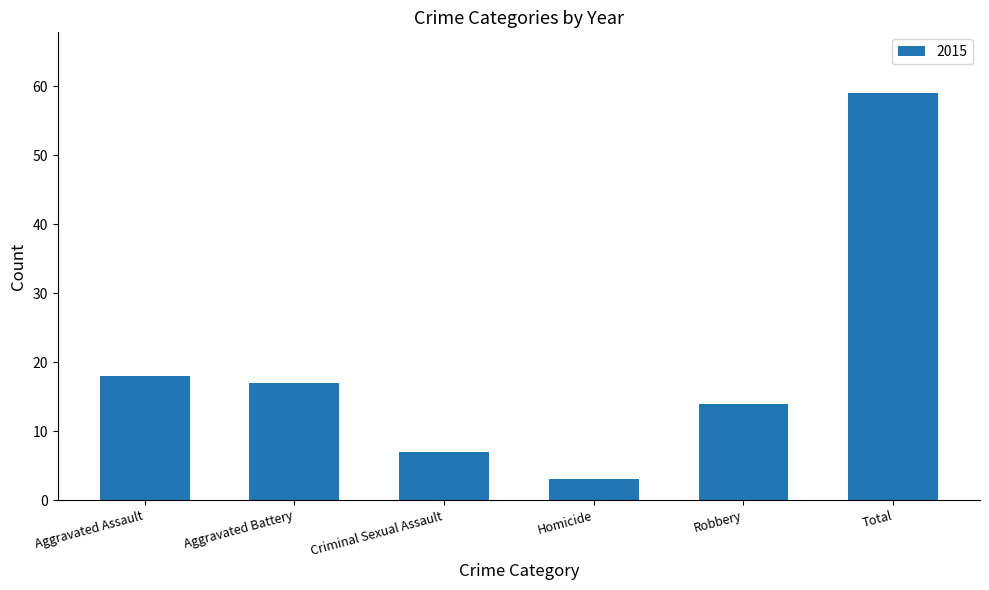

Is it true that the value at Criminal Sexual Assault is 7?

True